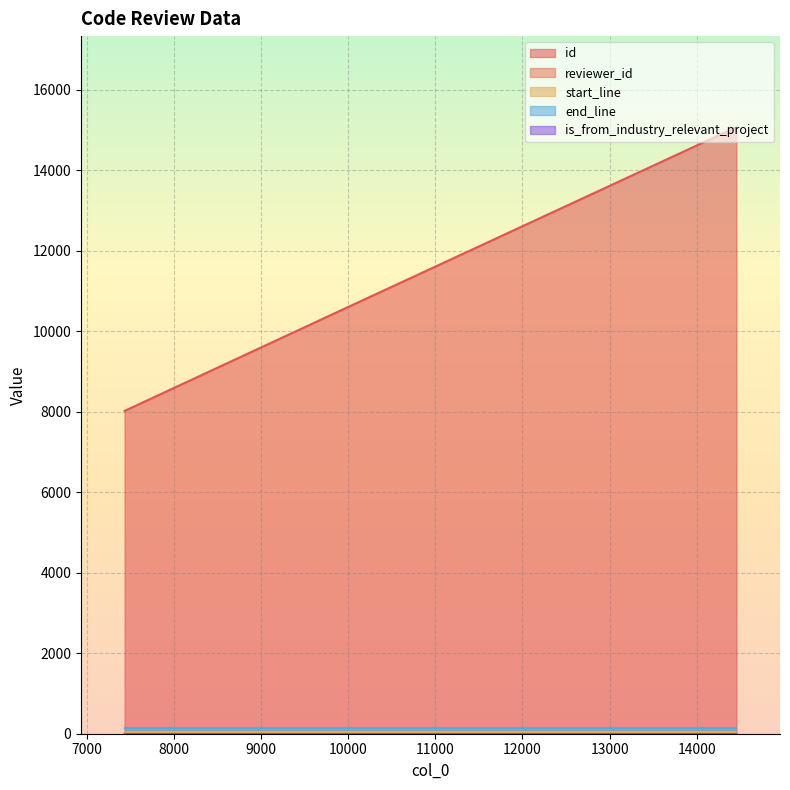

At 14456, list the series in order from largest to smallest.

id, end_line, start_line, reviewer_id, is_from_industry_relevant_project